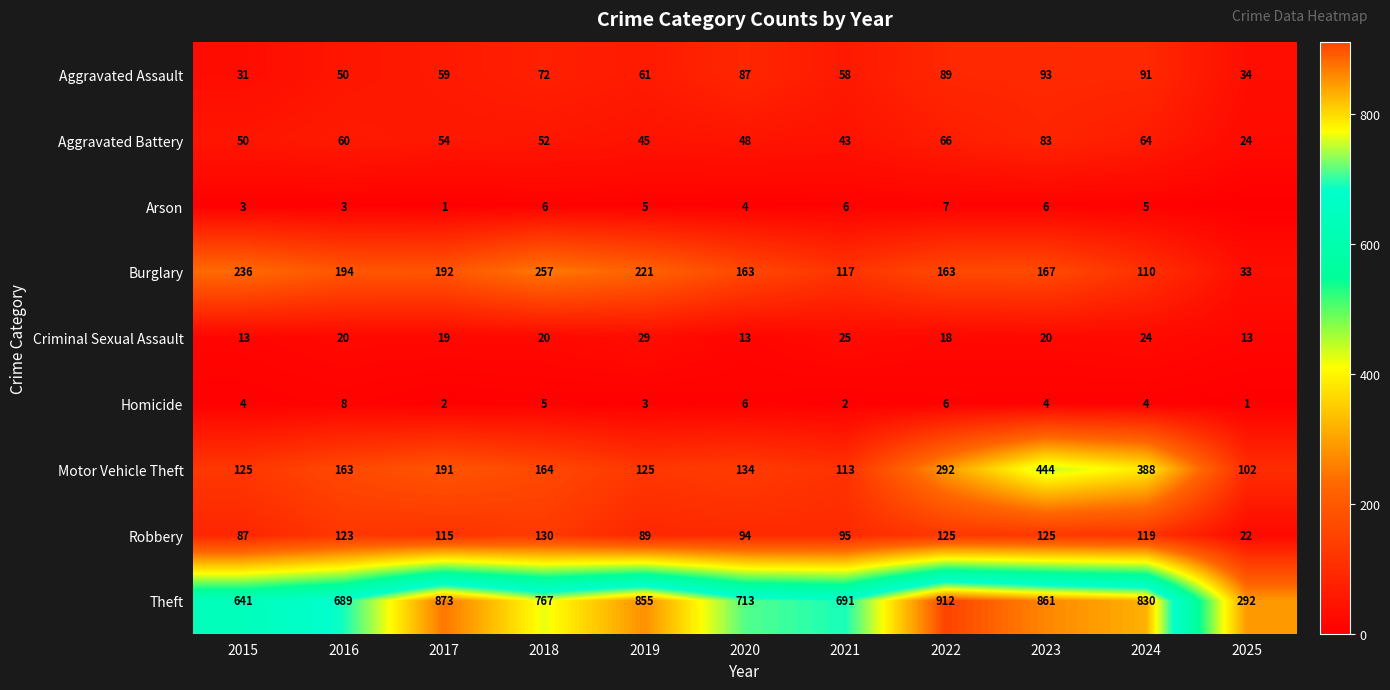

What is the total value across all series at 2018?

1473